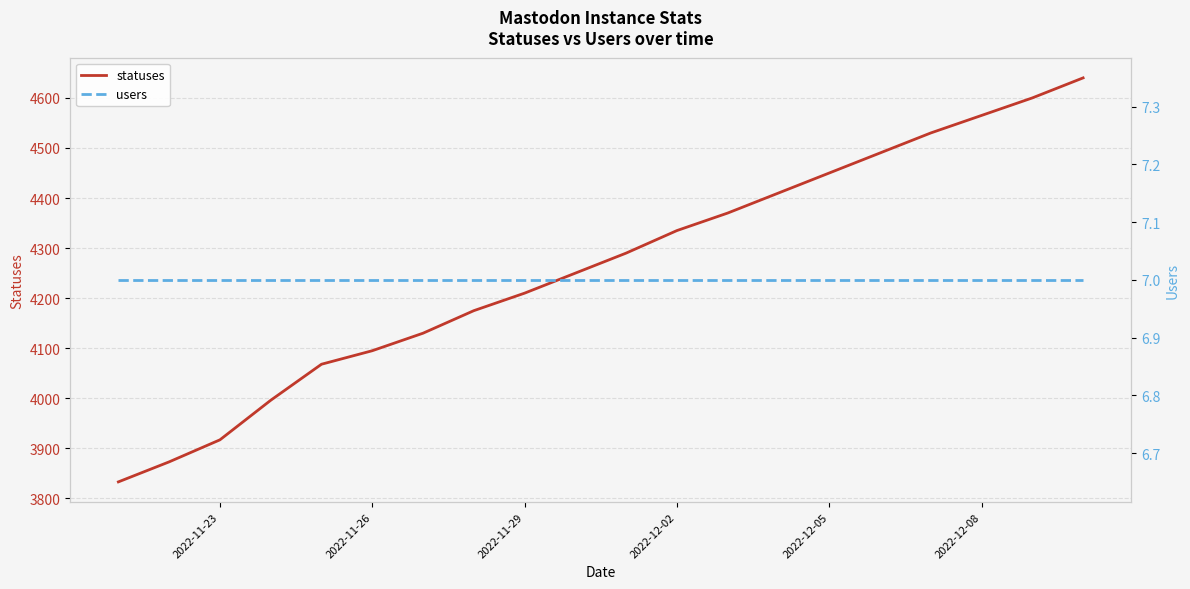

What is the lowest value of the statuses series?

3833